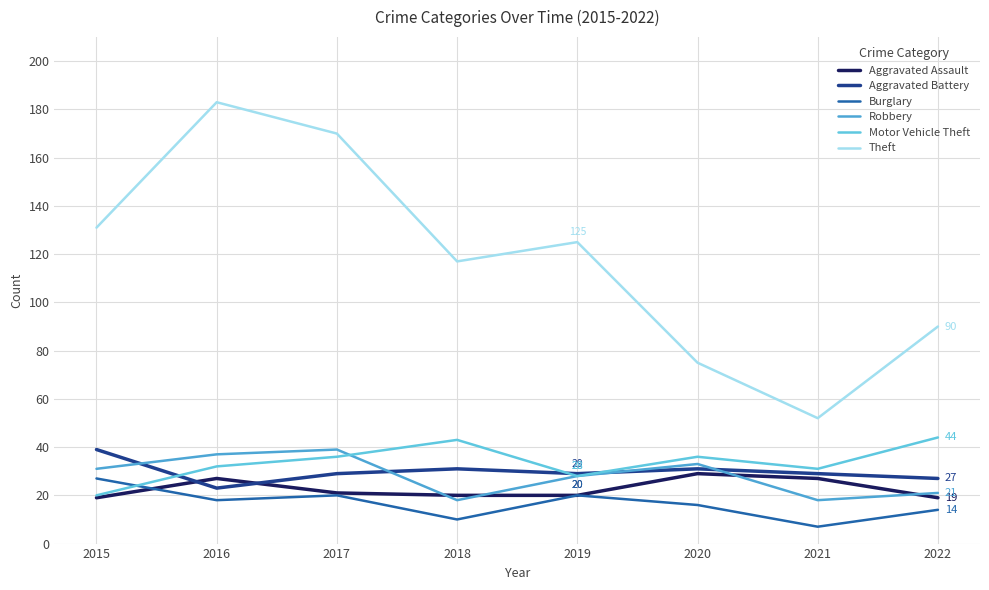

Reading left to right, extract all data points from this chart.

Aggravated Assault: 19	27	21	20	20	29	27	19
Aggravated Battery: 39	23	29	31	29	31	29	27
Burglary: 27	18	20	10	20	16	7	14
Robbery: 31	37	39	18	28	33	18	21
Motor Vehicle Theft: 20	32	36	43	28	36	31	44
Theft: 131	183	170	117	125	75	52	90